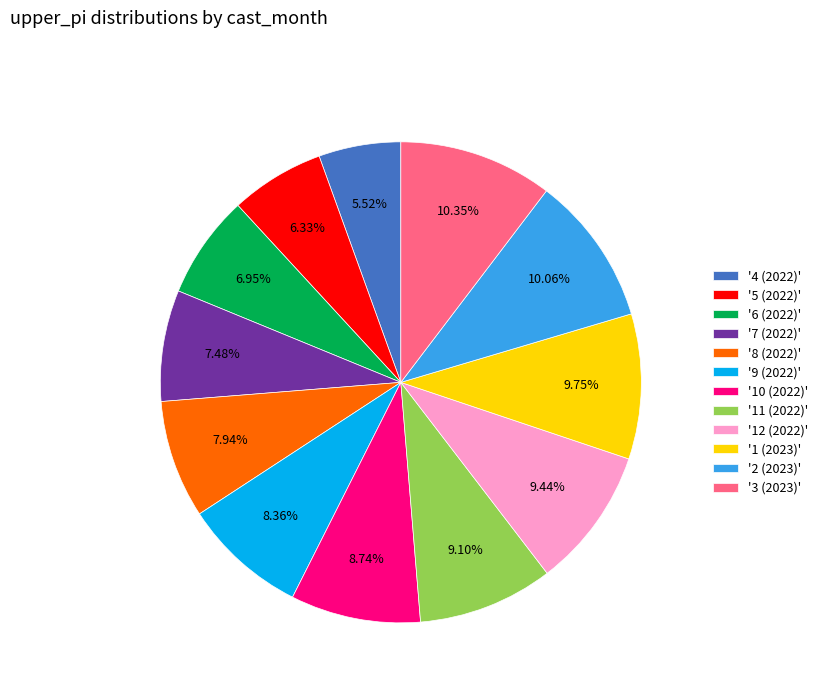

Does '4 (2022)' represent more than half of the total?

No